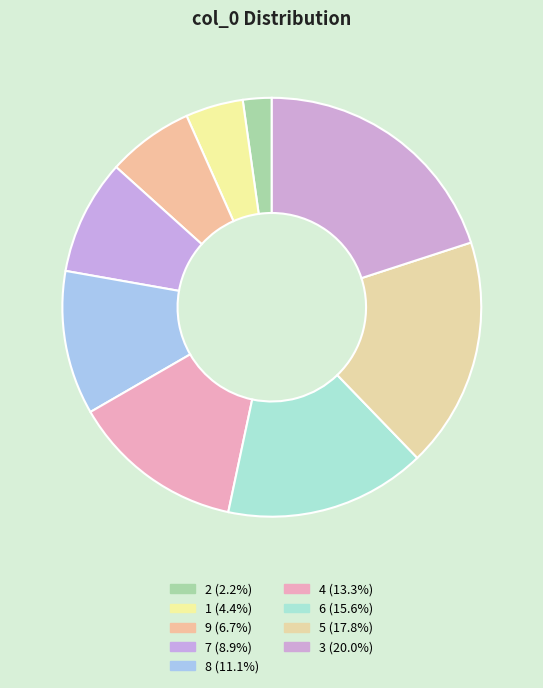

Is 8 the majority of the pie?

No